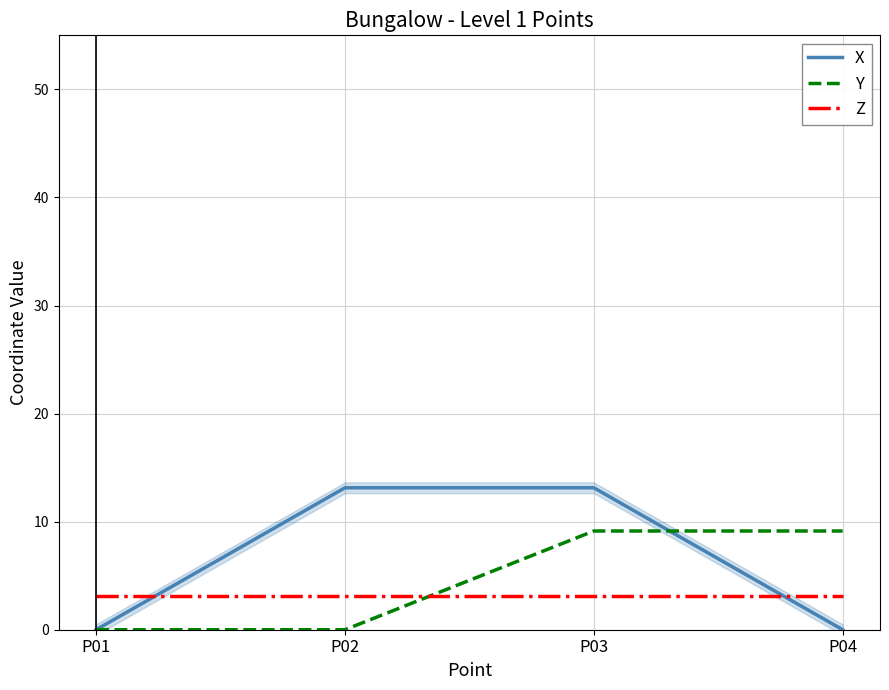

Reading left to right, list all the values displayed in this chart.

X: 0.0	13.1	13.1	0.0
Y: 0.0	0.0	9.1	9.1
Z: 3.1	3.1	3.1	3.1